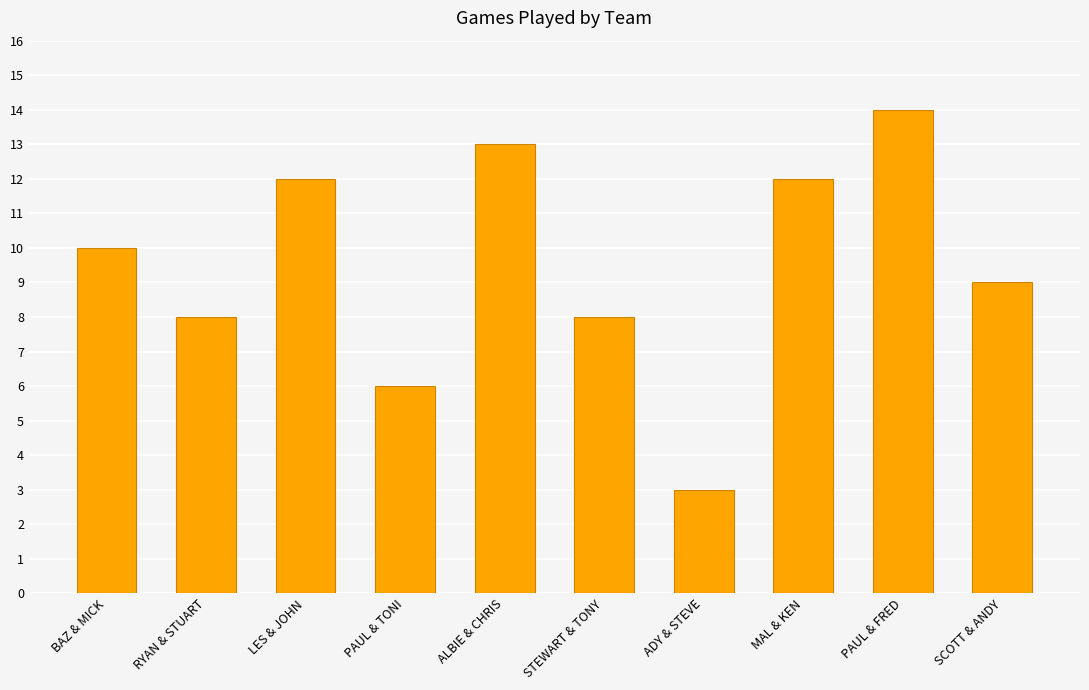

What is the maximum value shown in the chart?

14